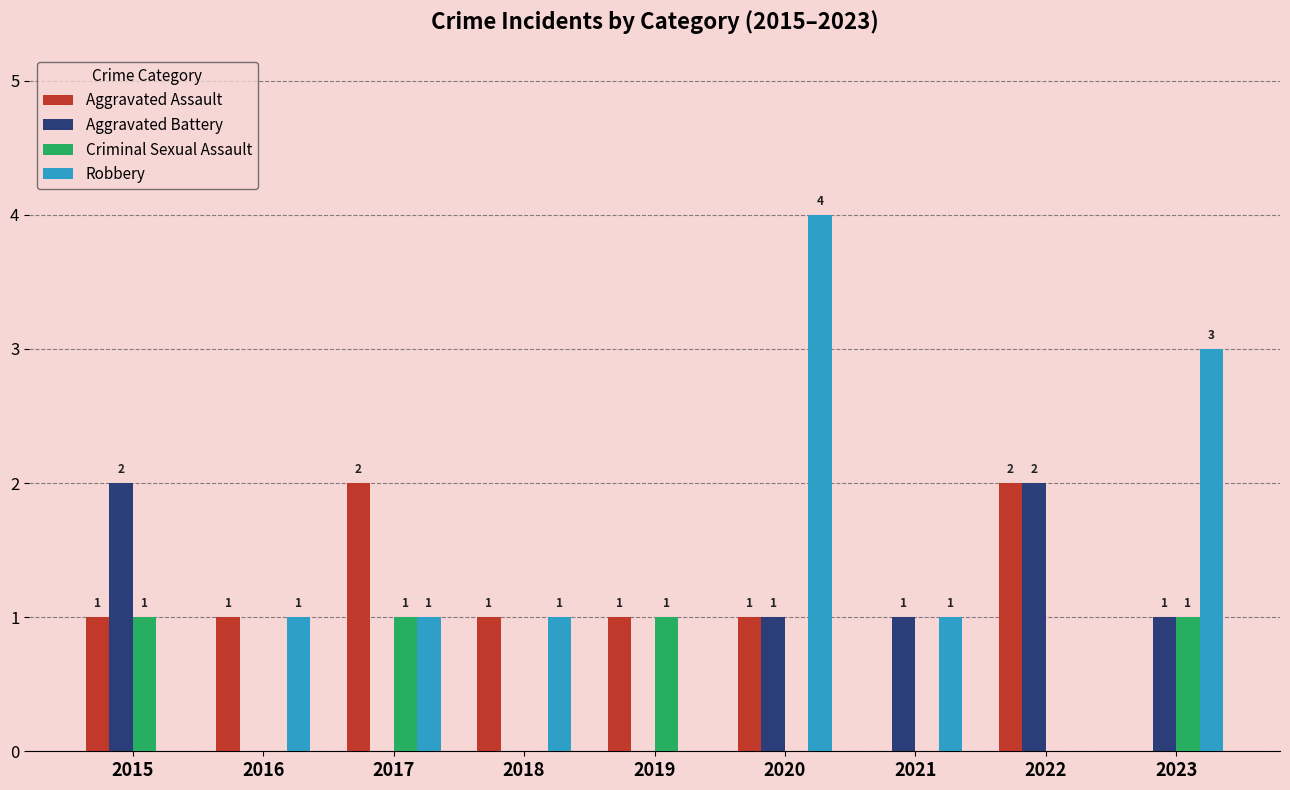

Reading right to left, extract all data points from this chart.

Aggravated Assault: 0	2	0	1	1	1	2	1	1
Aggravated Battery: 1	2	1	1	0	0	0	0	2
Criminal Sexual Assault: 1	0	0	0	1	0	1	0	1
Robbery: 3	0	1	4	0	1	1	1	0